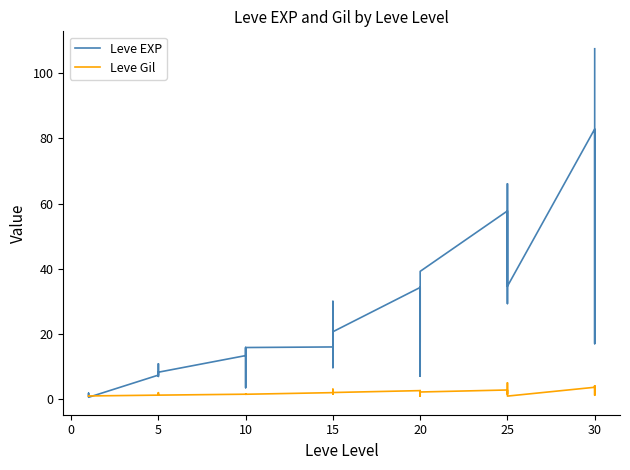

The Leve Gil series shows 0.3 at 5. True or false?

False